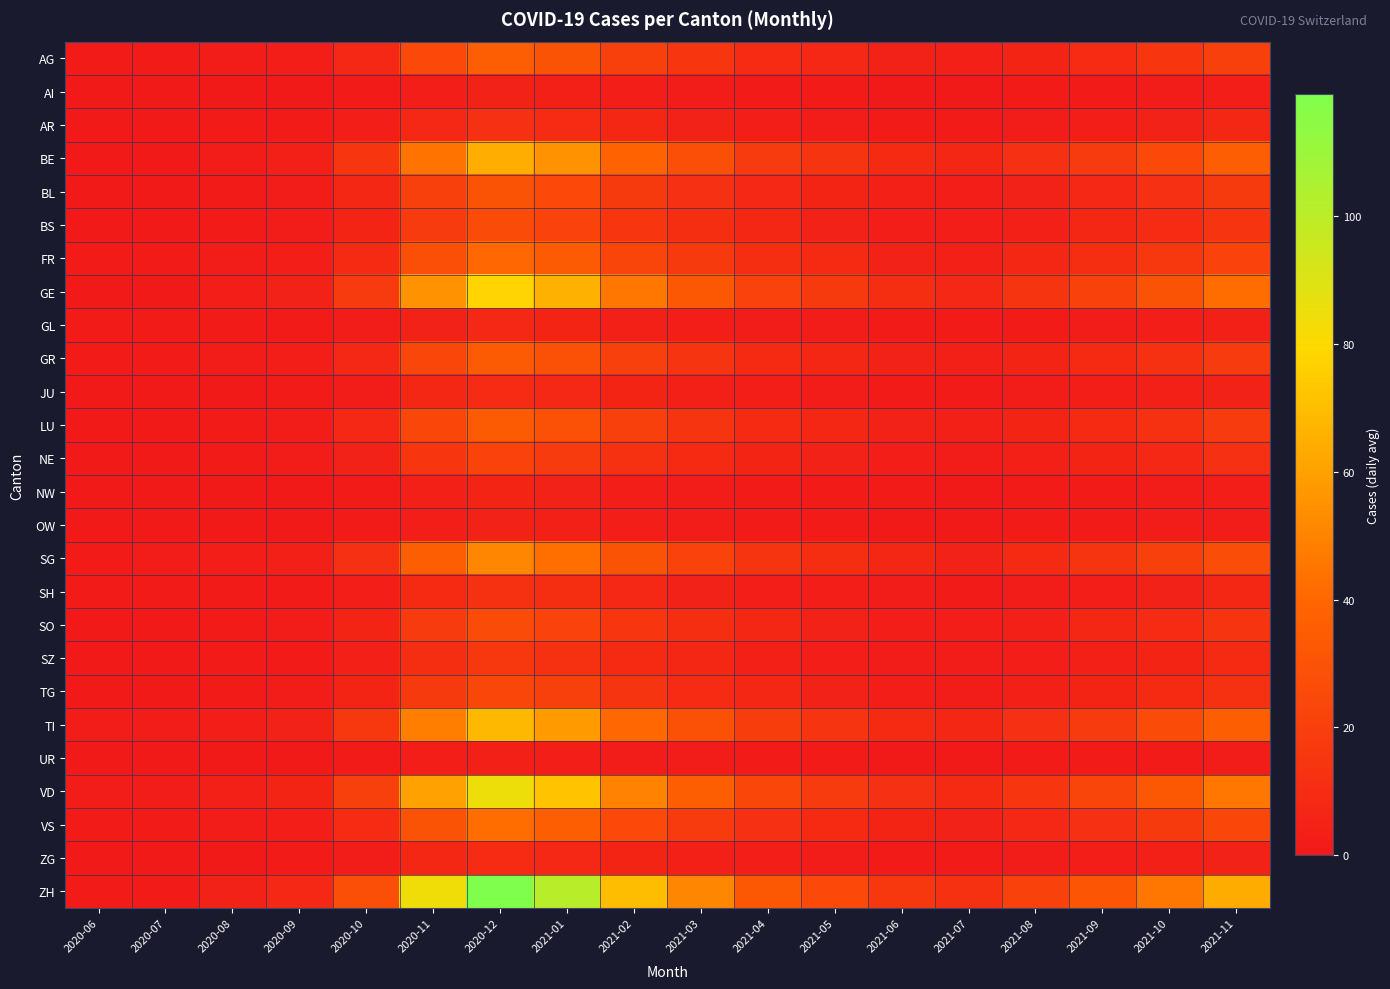

Between 2020-10 and 2021-01, which series saw the biggest shift?

ZH